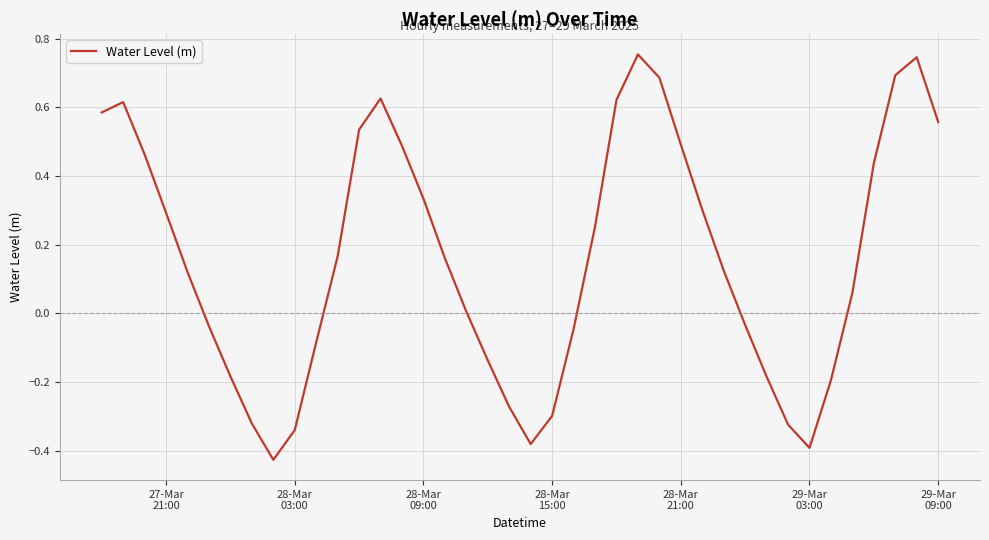

How many lines are shown in the chart?

1